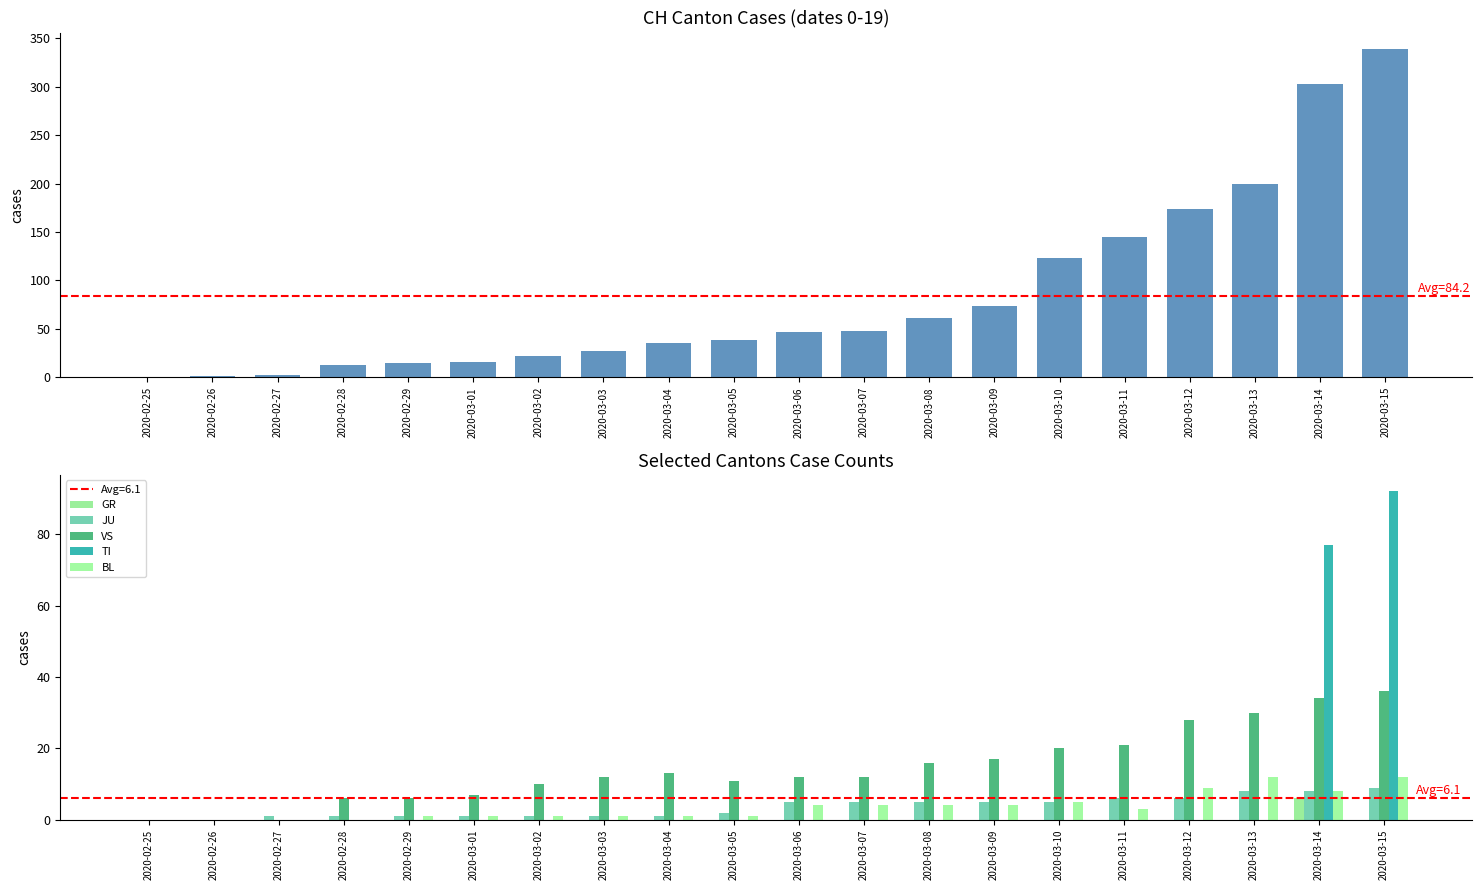

What is the label of the 7th bar from the right?

2020-03-09